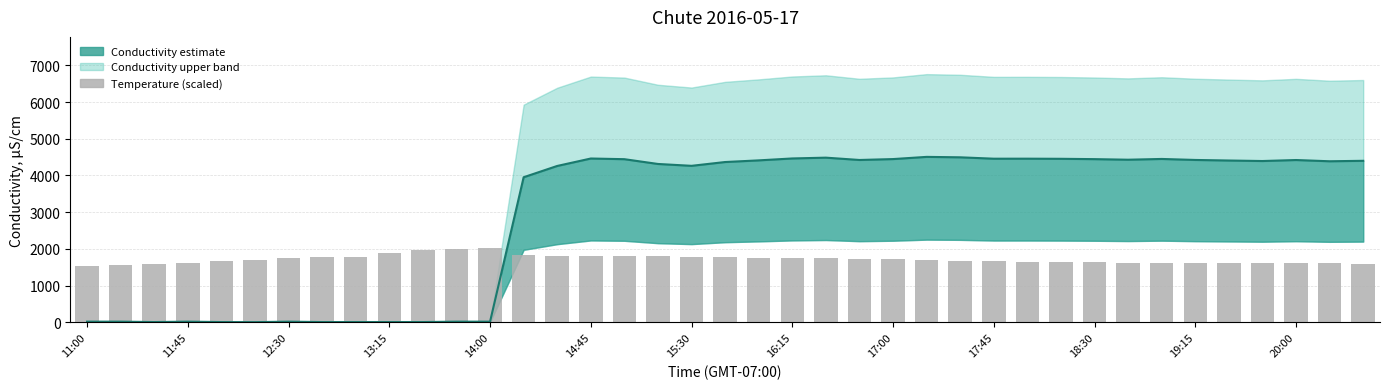

What position from the left is 38?

39